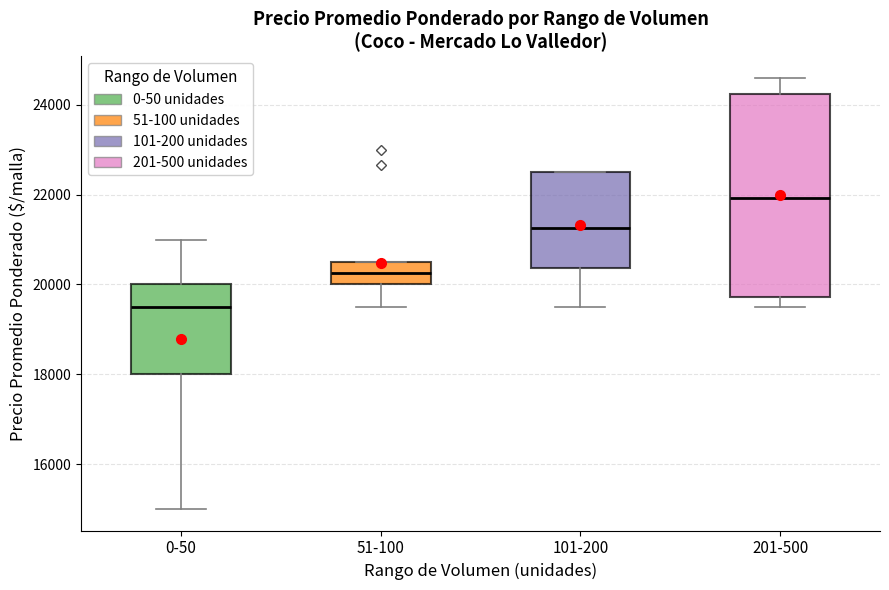

Reading left to right, read every box against the y-axis: the position of its median line, the range the box covers, and the ends of its whiskers. The values are not printed on the chart, so give them approximately, as read against the axis.

0-50: median 19600, box 18000 to 20000, whiskers 15000 to 21000
51-100: median 20200, box 20000 to 20600, whiskers 19600 to 20600
101-200: median 21200, box 20400 to 22600, whiskers 19600 to 22600
201-500: median 22000, box 19800 to 24200, whiskers 19600 to 24600